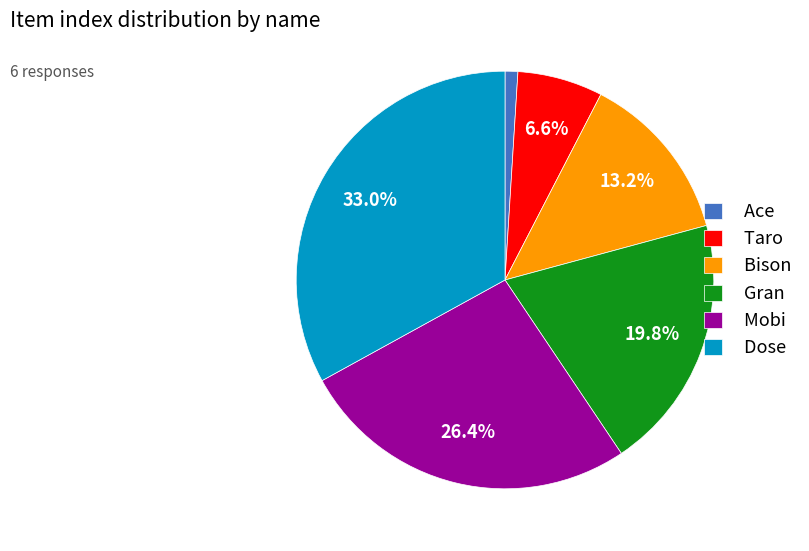

Does any single category account for the majority?

No